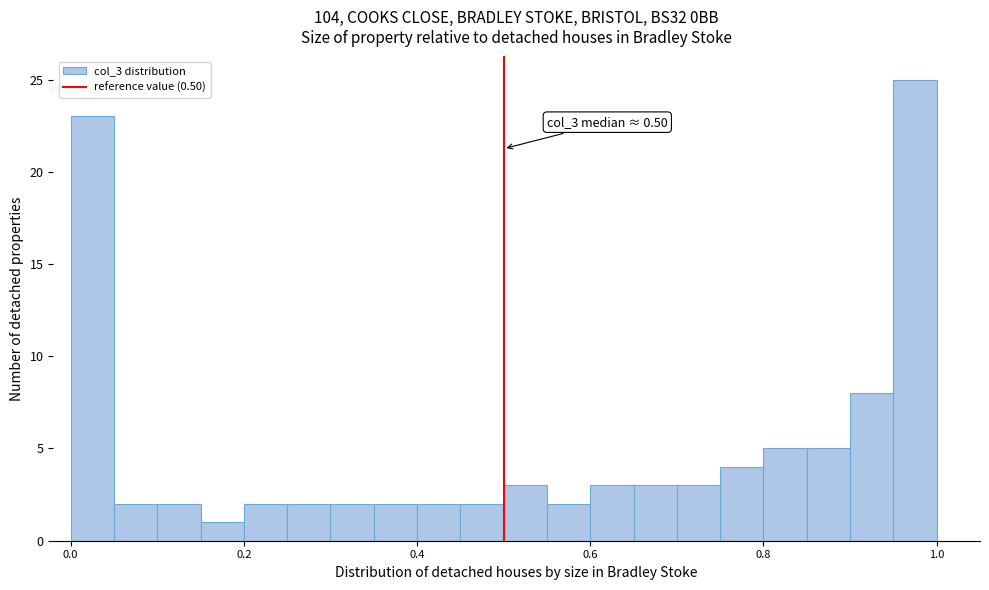

Around what value on the x-axis is the tallest bar? Give the approximate position of its centre, as read against the axis.

0.98